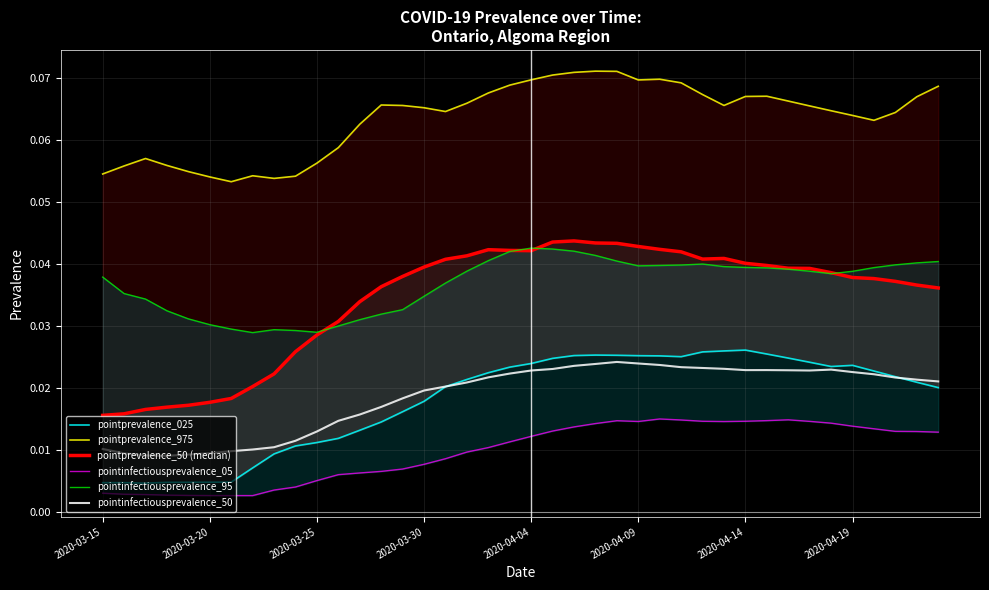

At how many categories does at least one series exceed 0?

40